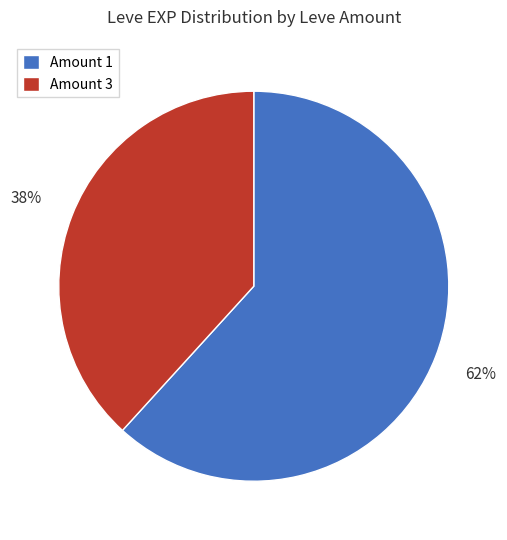

Rank the categories by value from highest to lowest.

Amount 1, Amount 3